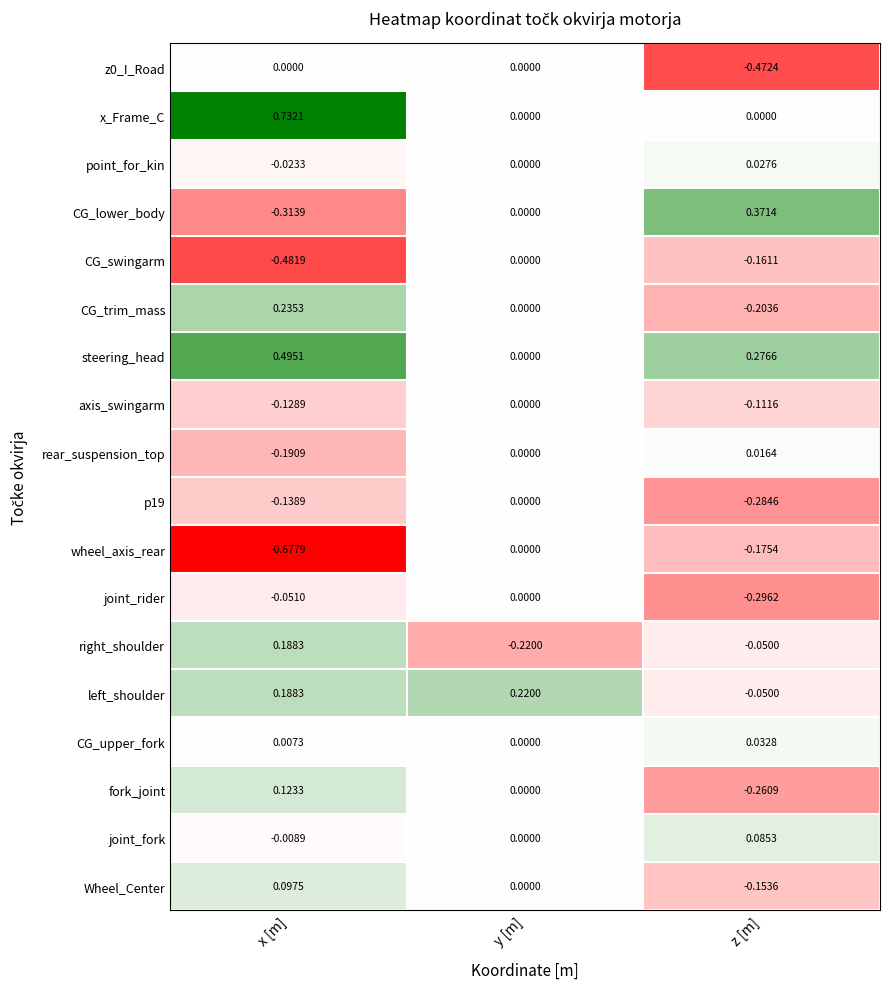

Which series has the largest total across all categories?

steering_head